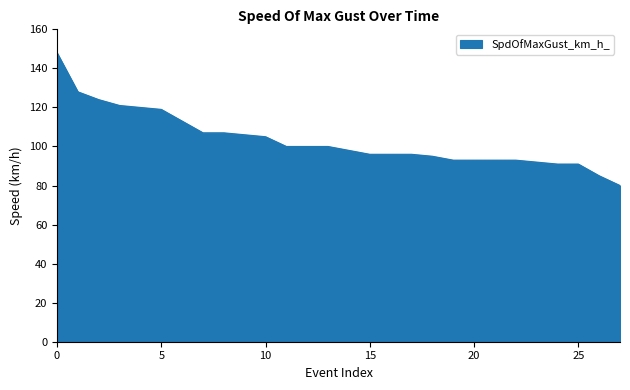

What is the average value?

103